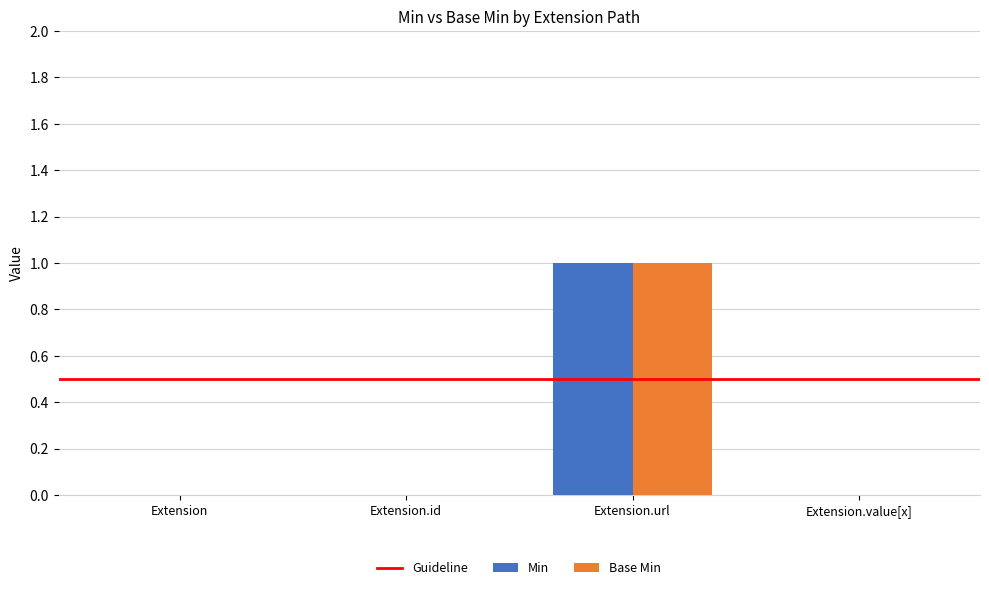

The value of Min at Extension.value[x] is 0. True or false?

True